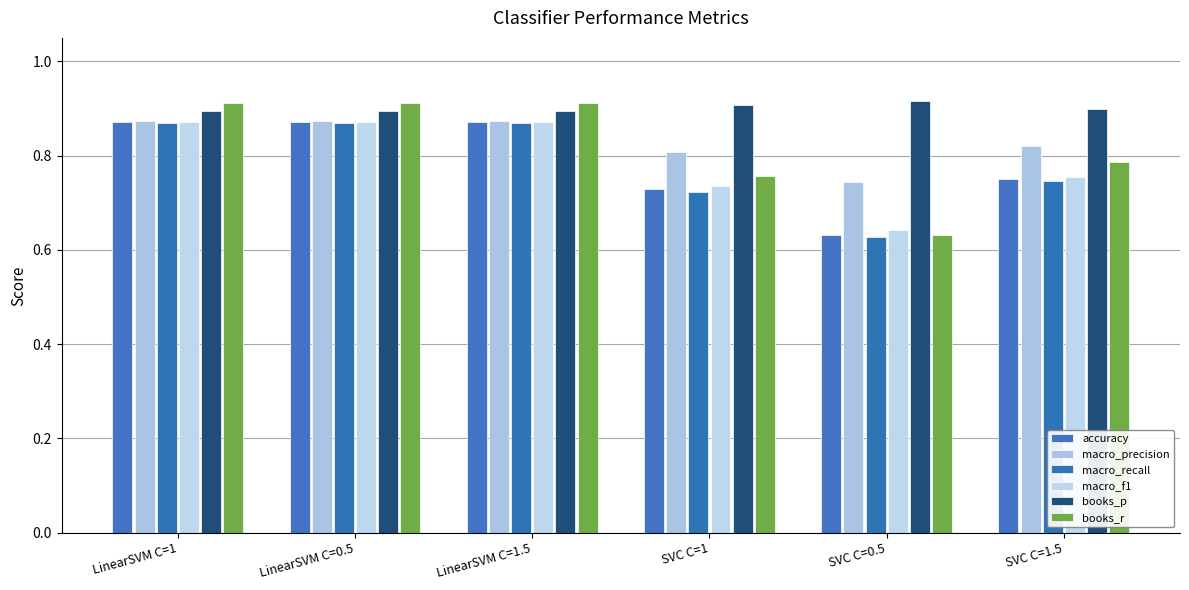

What are all the series names shown in the legend?

accuracy, macro_precision, macro_recall, macro_f1, books_p, books_r